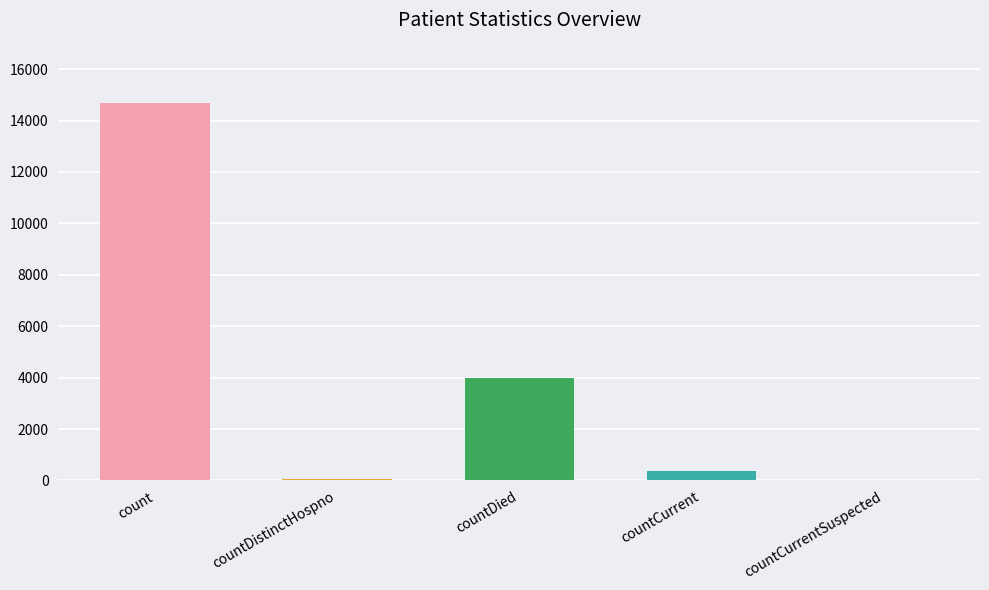

The chart shows a value of 23970 at count. True or false?

False